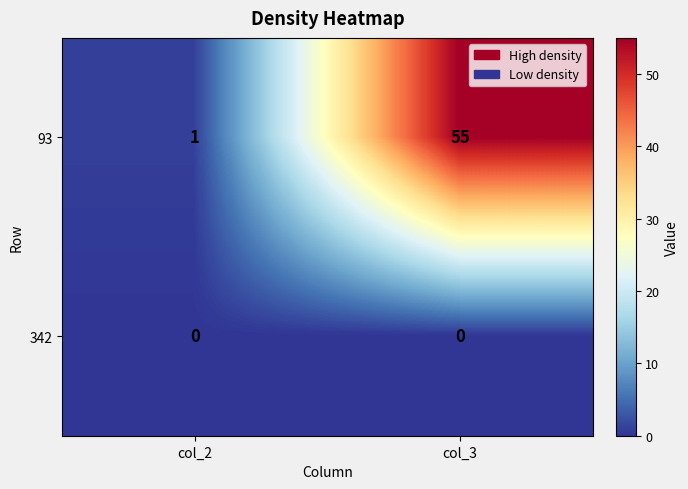

List the series in order of their peak value, highest first.

93, 342